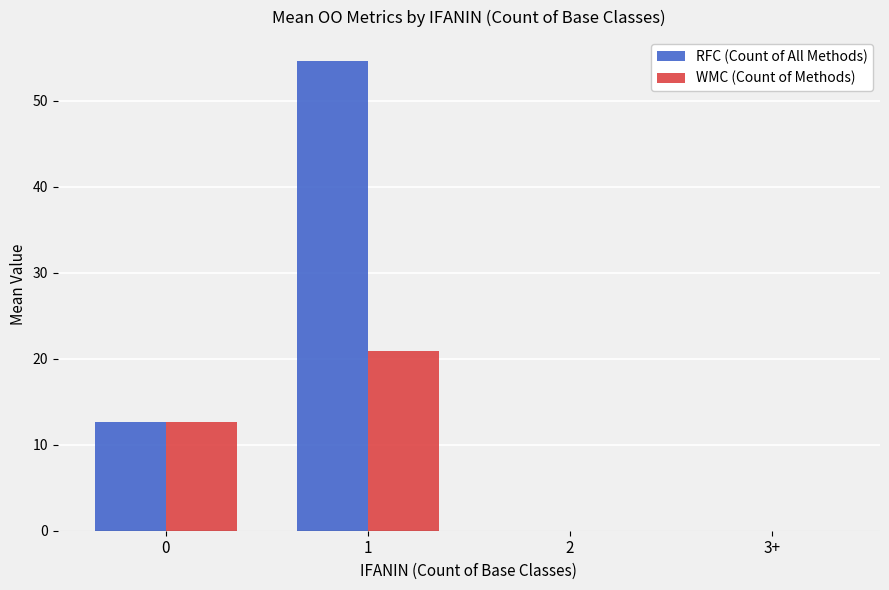

Which series changed the most between 1 and 2?

RFC (Count of All Methods)